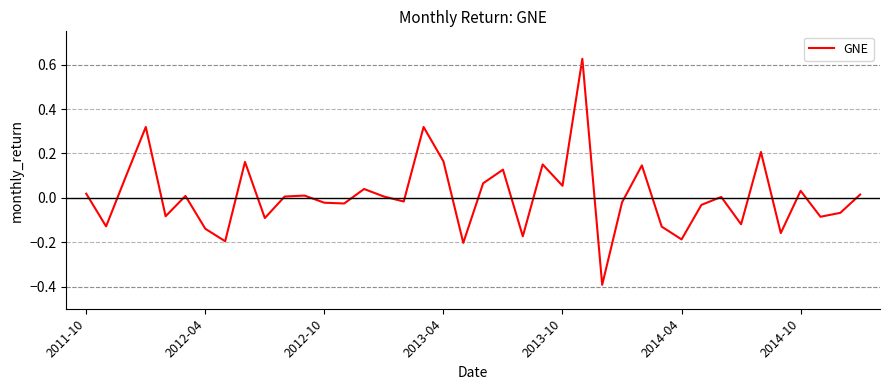

What is the smallest value displayed?

-0.4